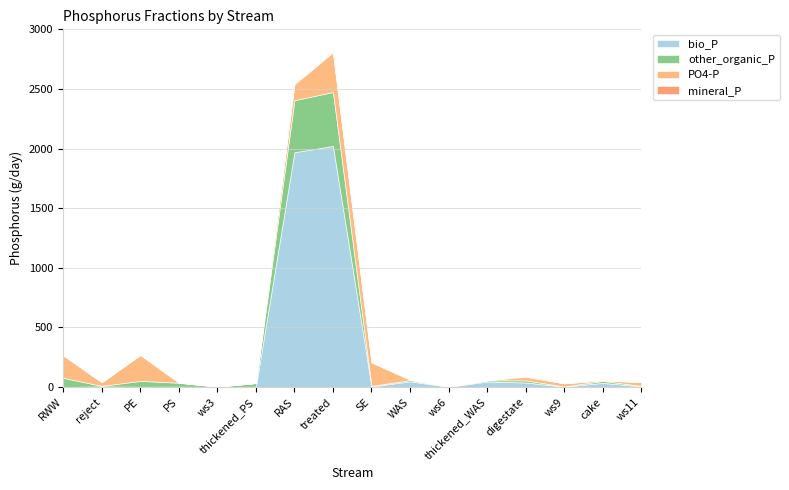

What is the average value of the other_organic_P series?

71.9